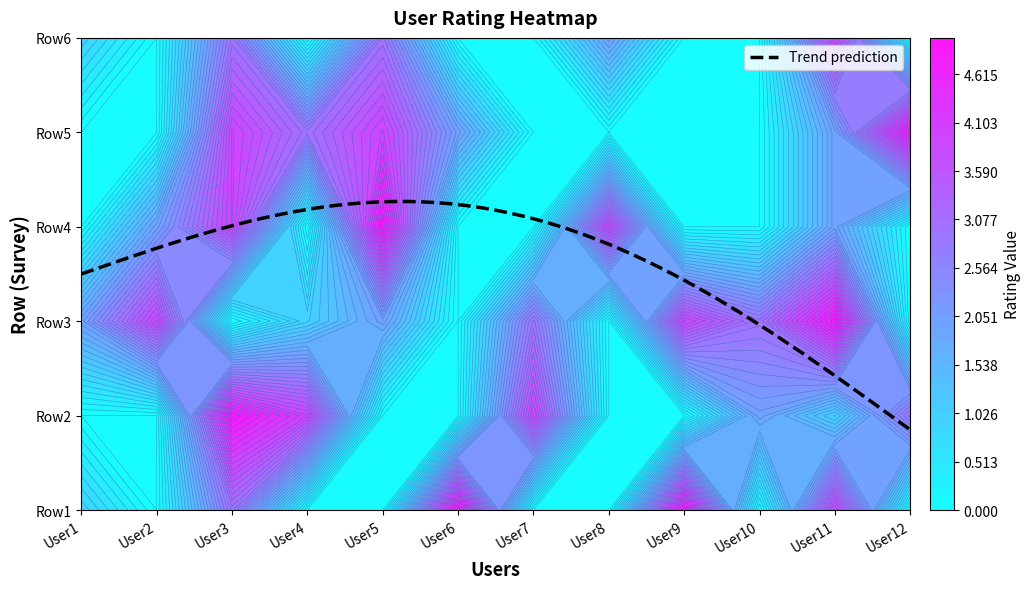

Count the number of categories in the chart.

12